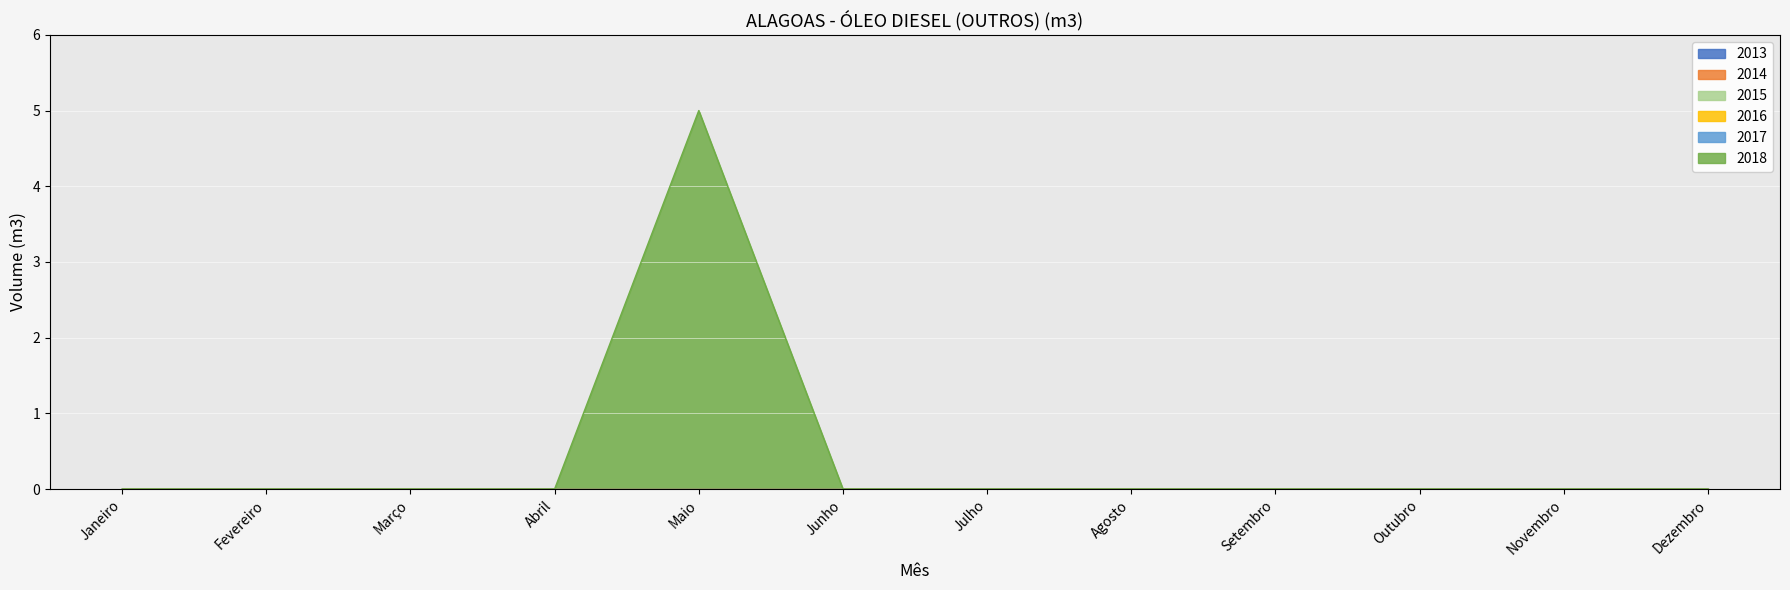

Where is 2017 nearest to the value 0?

Janeiro